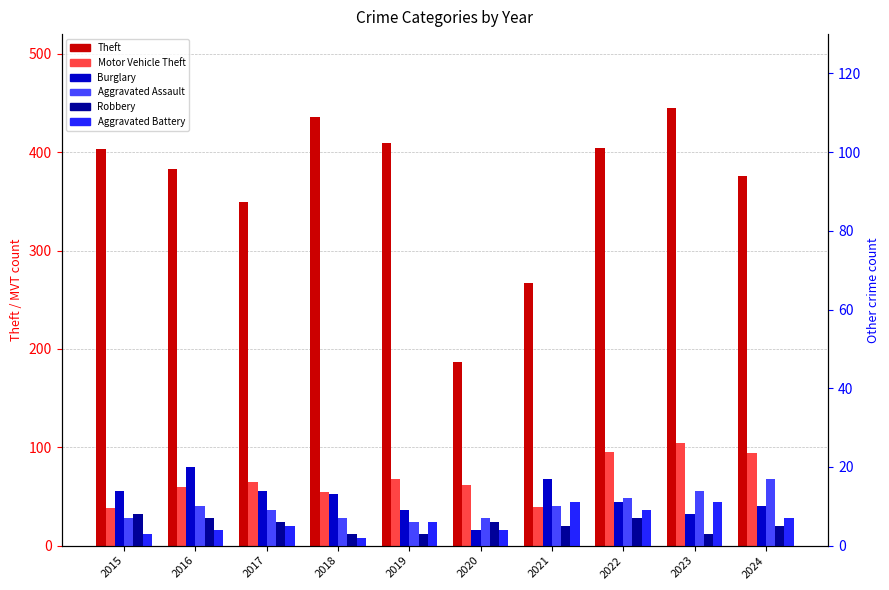

List the labels in order of Burglary value, largest first.

2016, 2021, 2015, 2017, 2018, 2022, 2024, 2019, 2023, 2020